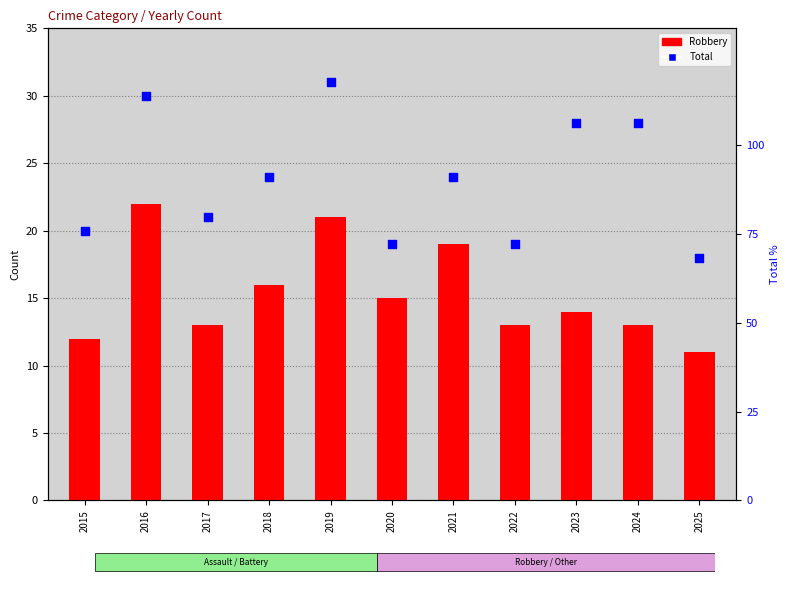

Which series has the largest total across all categories?

Total